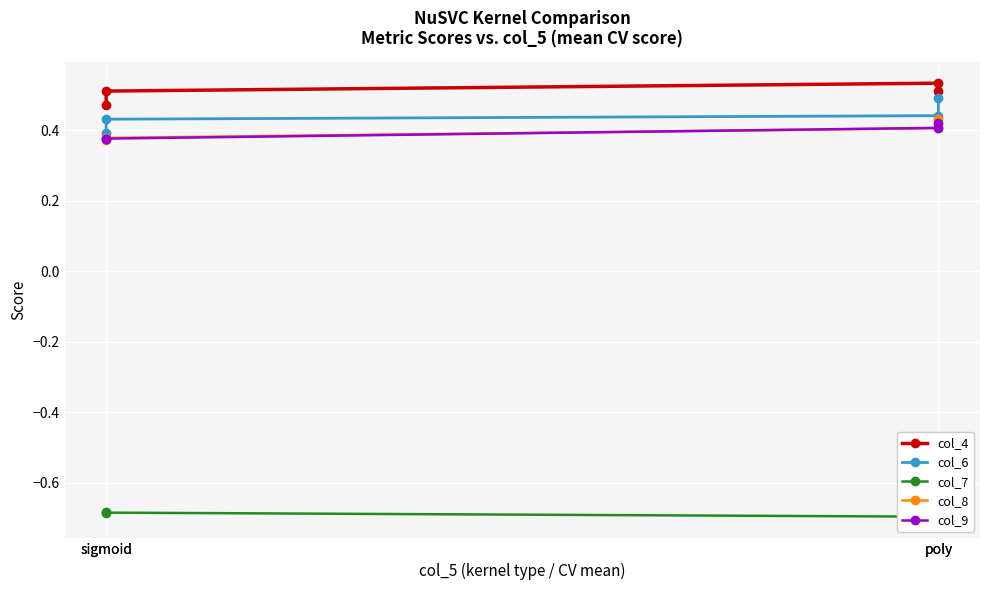

After their last crossing, which series has the higher values: col_8 or col_9?

col_9